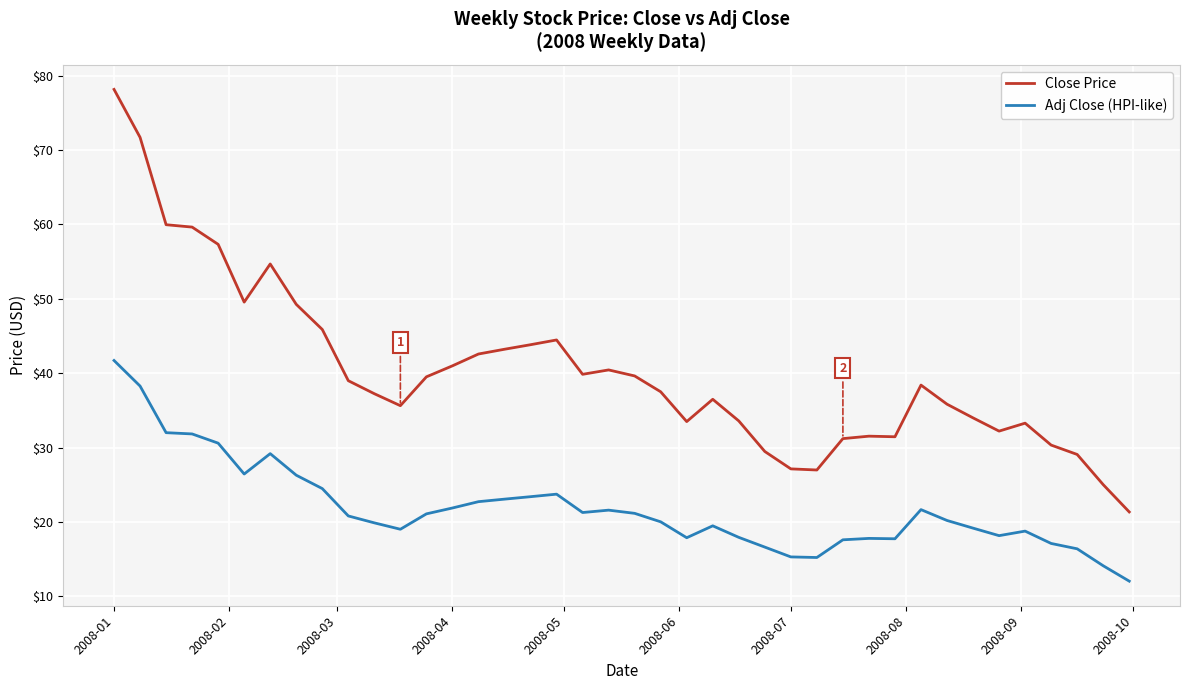

What is the lowest value of the Close Price series?

21.3